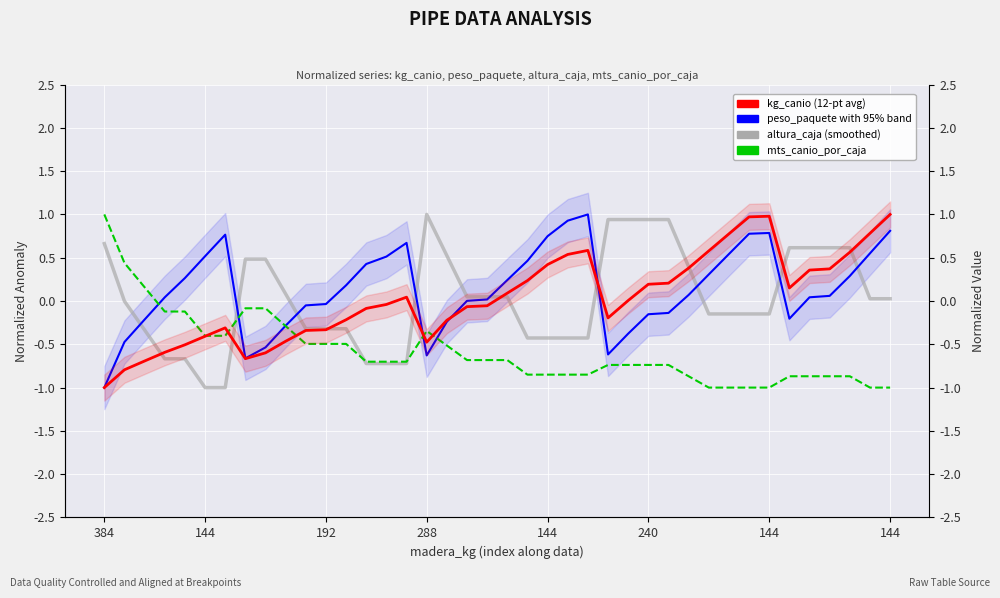

Where does the altura_caja series first go above 0?

384